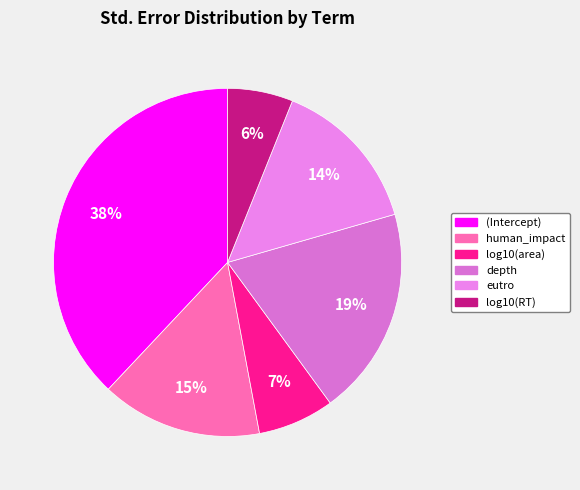

Which has a higher value, log10(RT) or log10(area)?

log10(area)